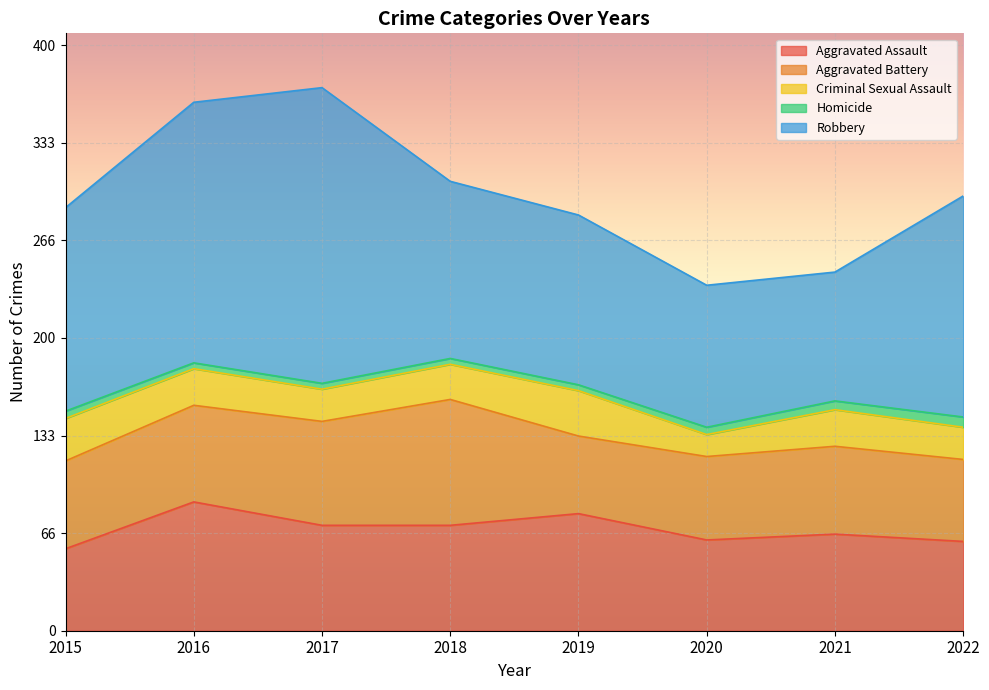

At which category does the chart reach its minimum across all series?

2016